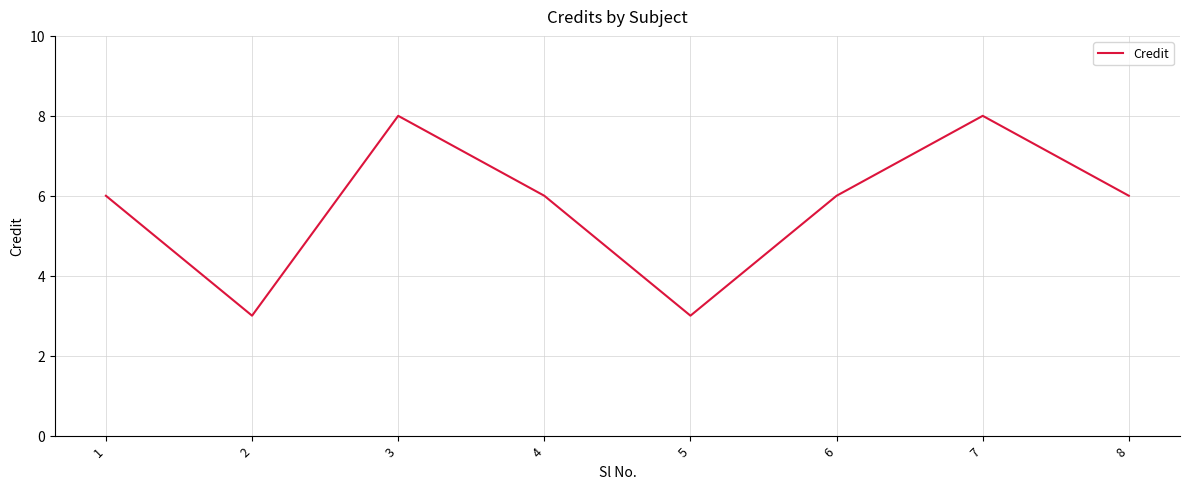

What is the change in value from 3 to 4?

-2